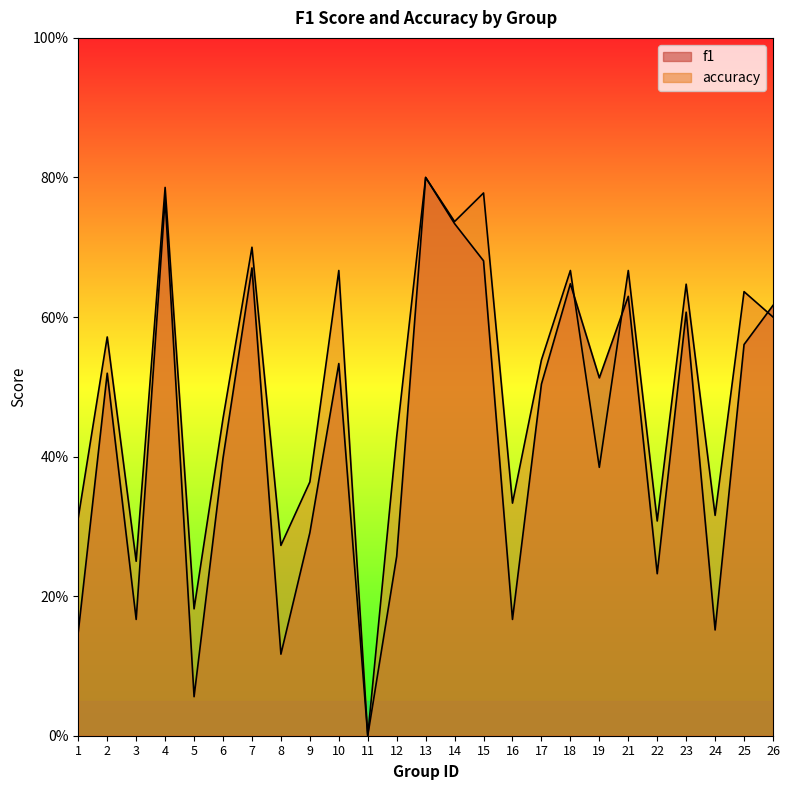

Reading left to right, transcribe all the data shown in this chart.

f1: 0.1	0.5	0.2	0.8	0.1	0.4	0.7	0.1	0.3	0.5	0.0	0.3	0.8	0.7	0.7	0.2	0.5	0.6	0.5	0.6	0.2	0.6	0.2	0.6	0.6
accuracy: 0.3	0.6	0.2	0.8	0.2	0.5	0.7	0.3	0.4	0.7	0.0	0.4	0.8	0.7	0.8	0.3	0.5	0.7	0.4	0.7	0.3	0.6	0.3	0.6	0.6